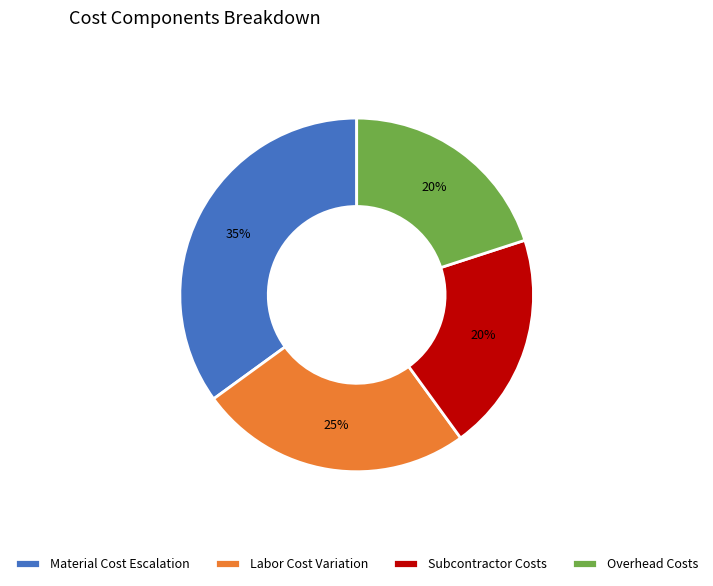

The Material Cost Escalation slice represents 45% of the pie. True or false?

False